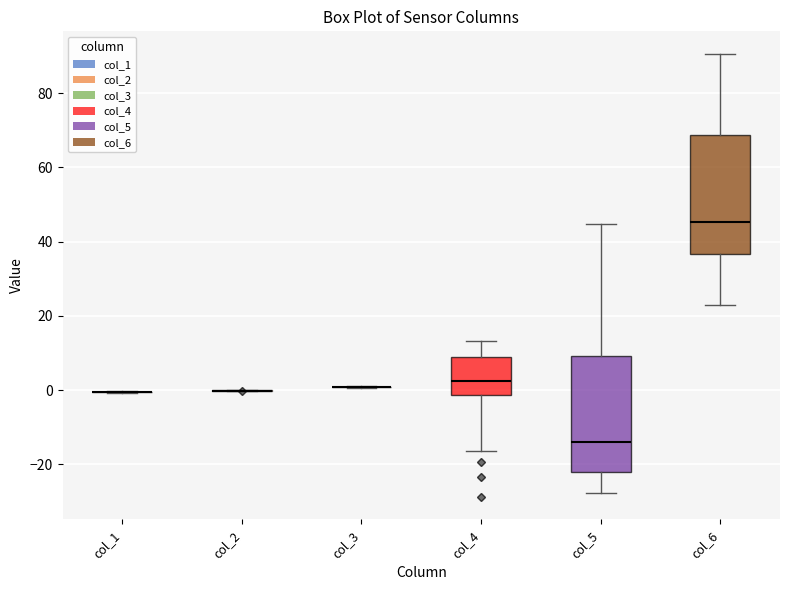

Reading left to right, read every box against the y-axis: the position of its median line, the range the box covers, and the ends of its whiskers. The values are not printed on the chart, so give them approximately, as read against the axis.

col_1: box collapsed to a line at 0, whiskers 0 to 0
col_2: box collapsed to a line at 0, whiskers 0 to 0
col_3: box collapsed to a line at 0, whiskers 0 to 2
col_4: median 2, box -2 to 8, whiskers -16 to 14
col_5: median -14, box -22 to 10, whiskers -28 to 44
col_6: median 46, box 36 to 68, whiskers 22 to 90